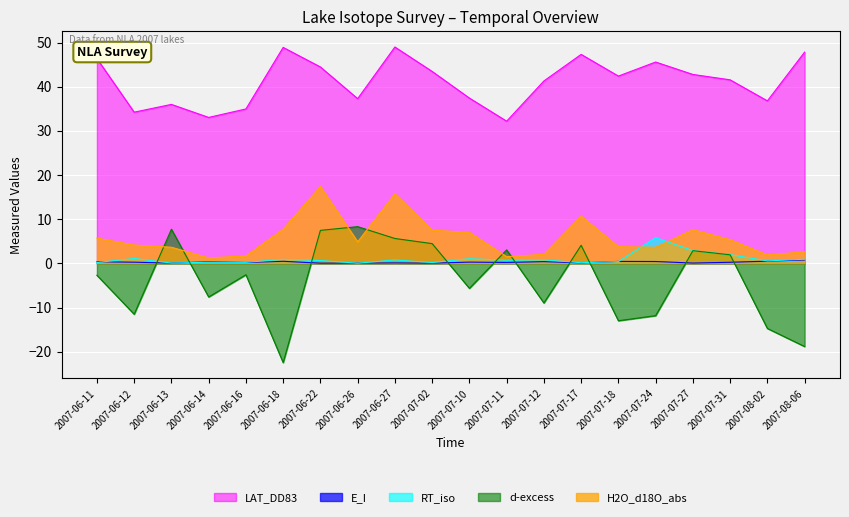

How many lines are shown in the chart?

5